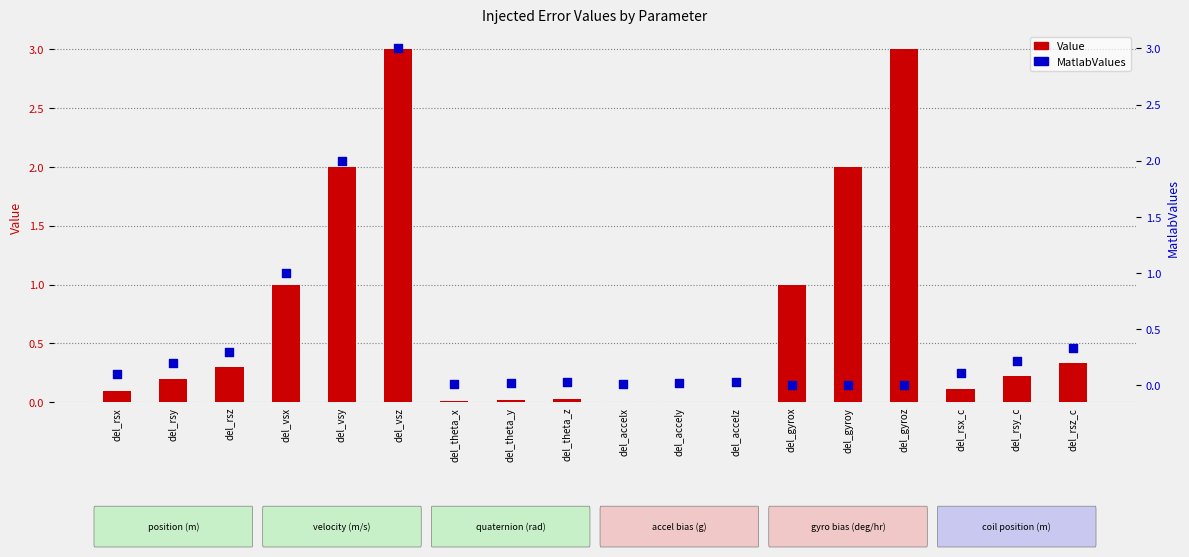

Is the value of Value at del_theta_x greater than the value of MatlabValues at del_rsy?

No